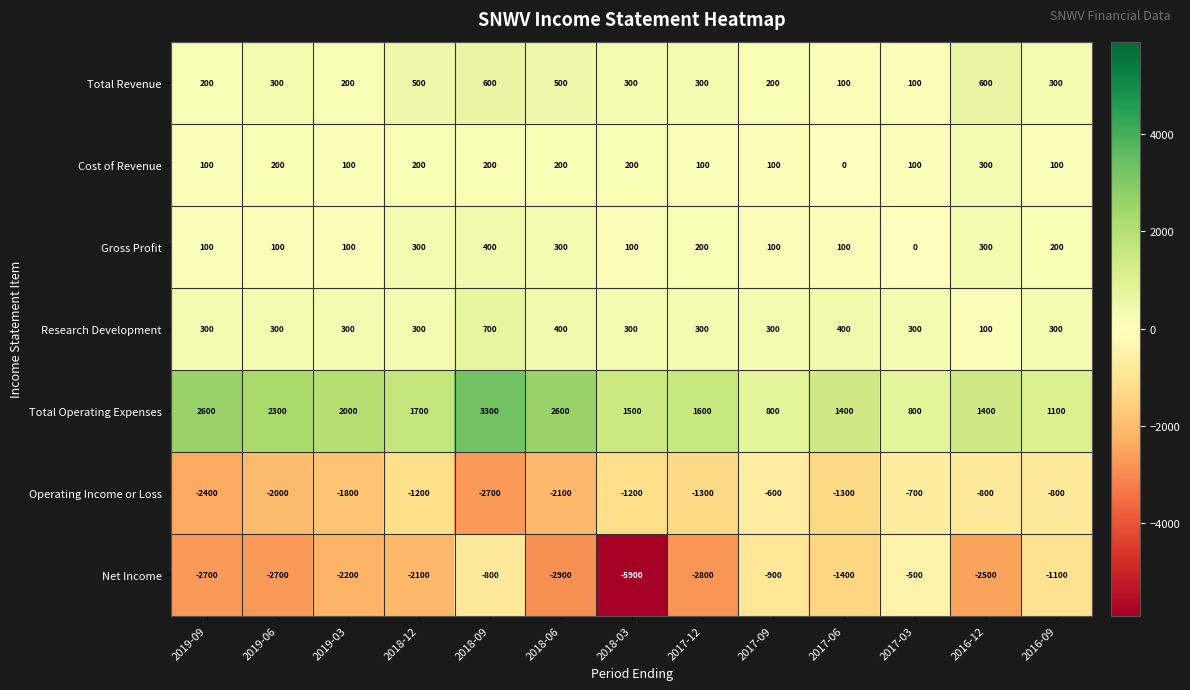

Which category has the highest value across all series?

2018-09